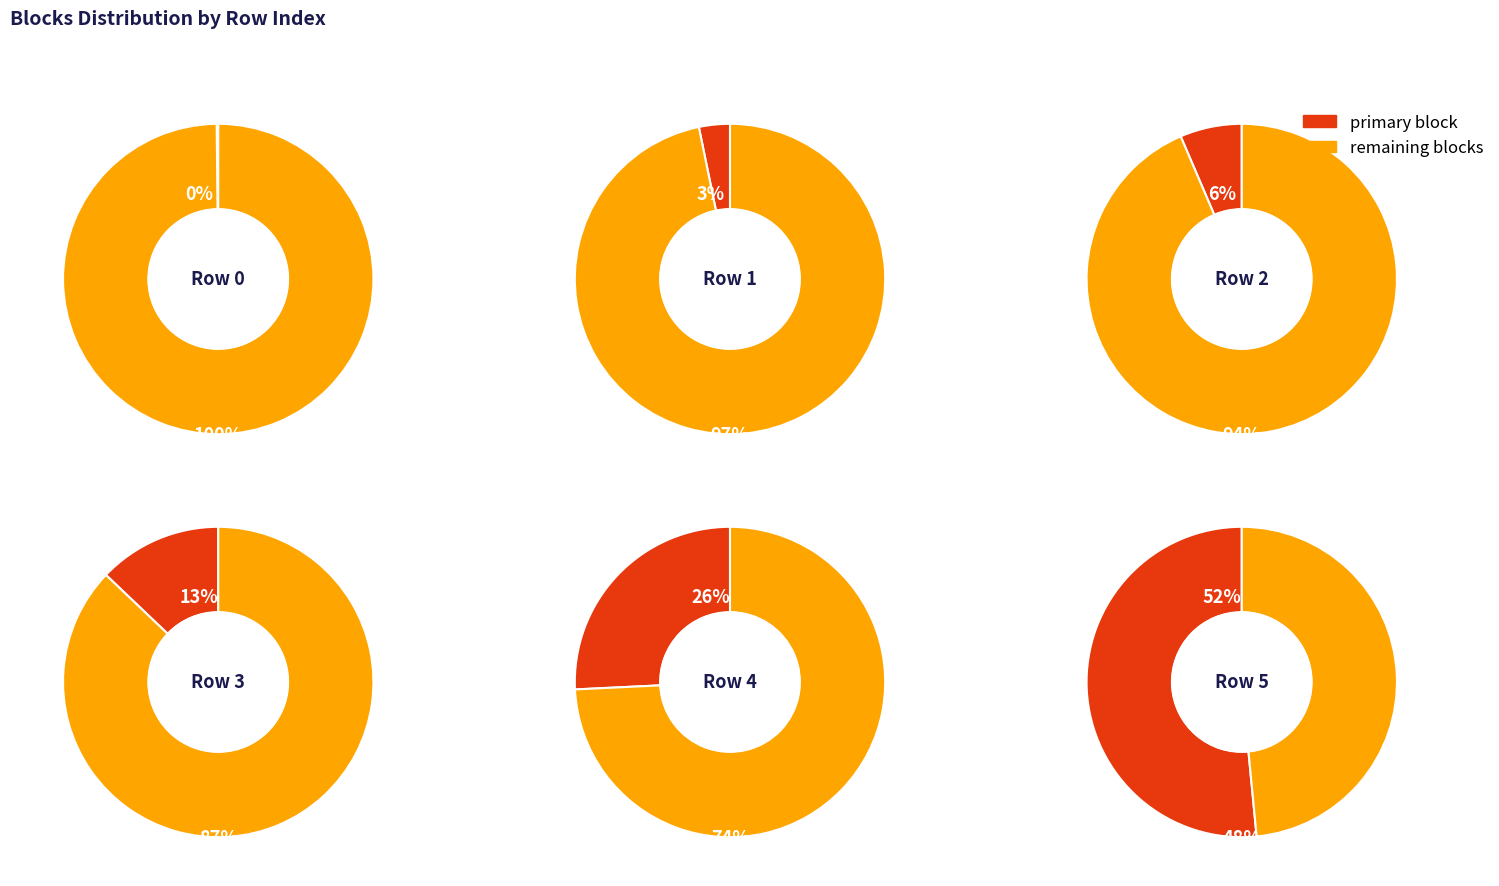

Approximately how many times larger is the value at Row 4 compared to Row 1?

8.0